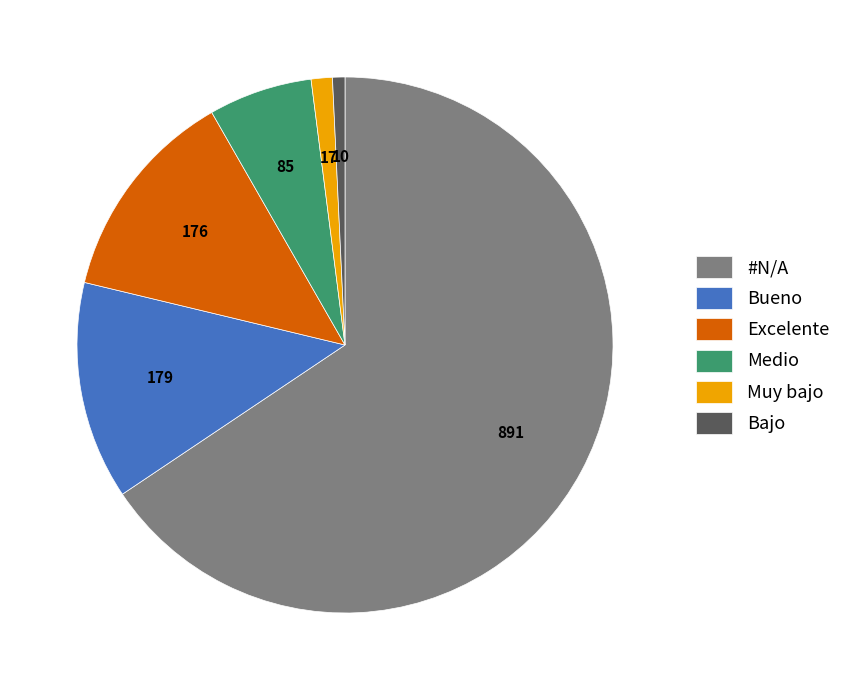

Combined, do Medio and Bajo account for over 50%?

No